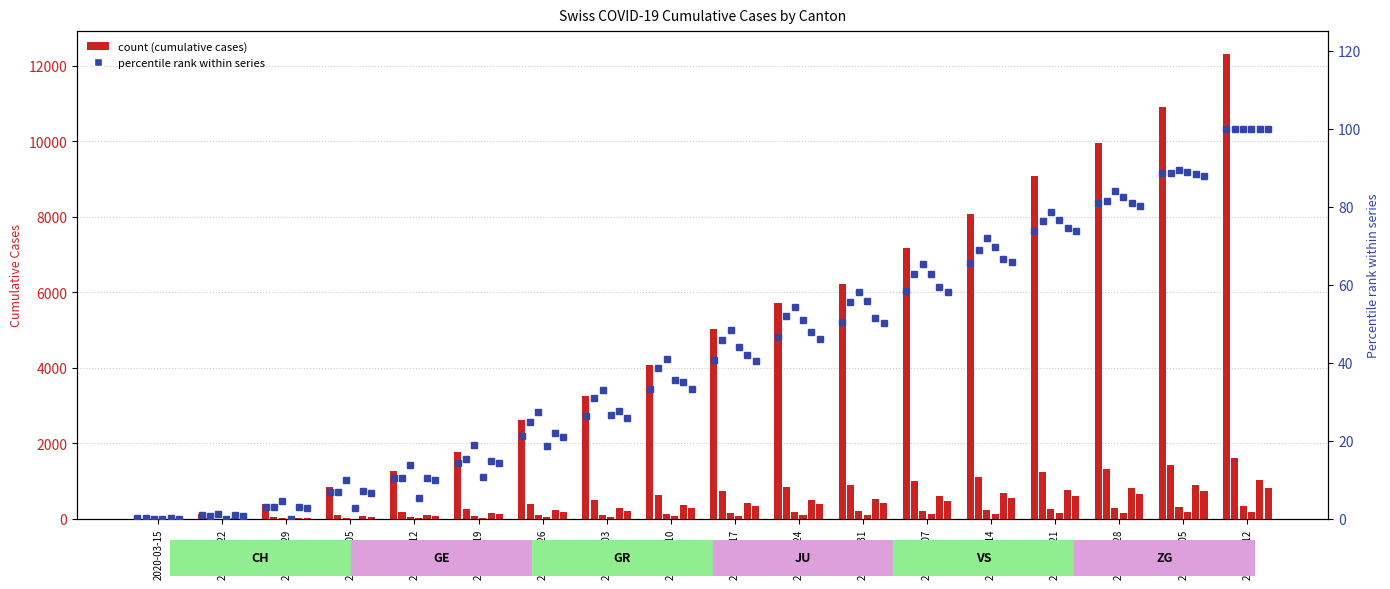

What position from the right is 2020-06-14?

5